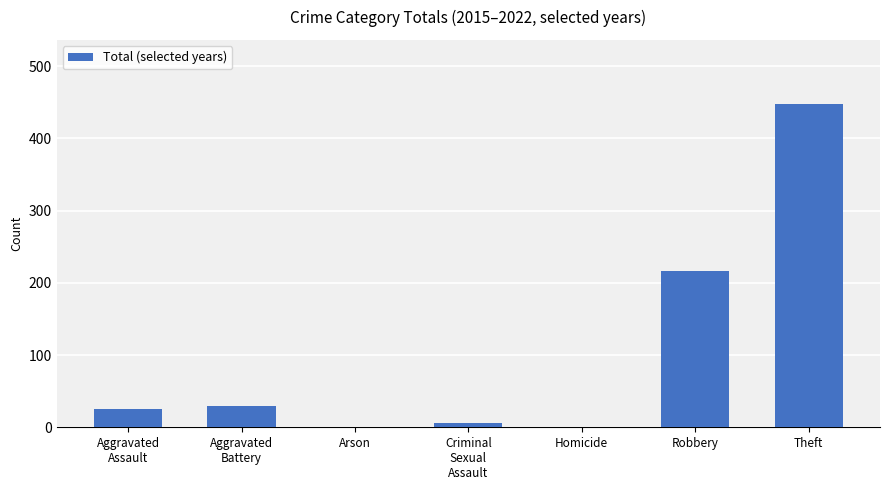

What is the maximum value shown in the chart?

447